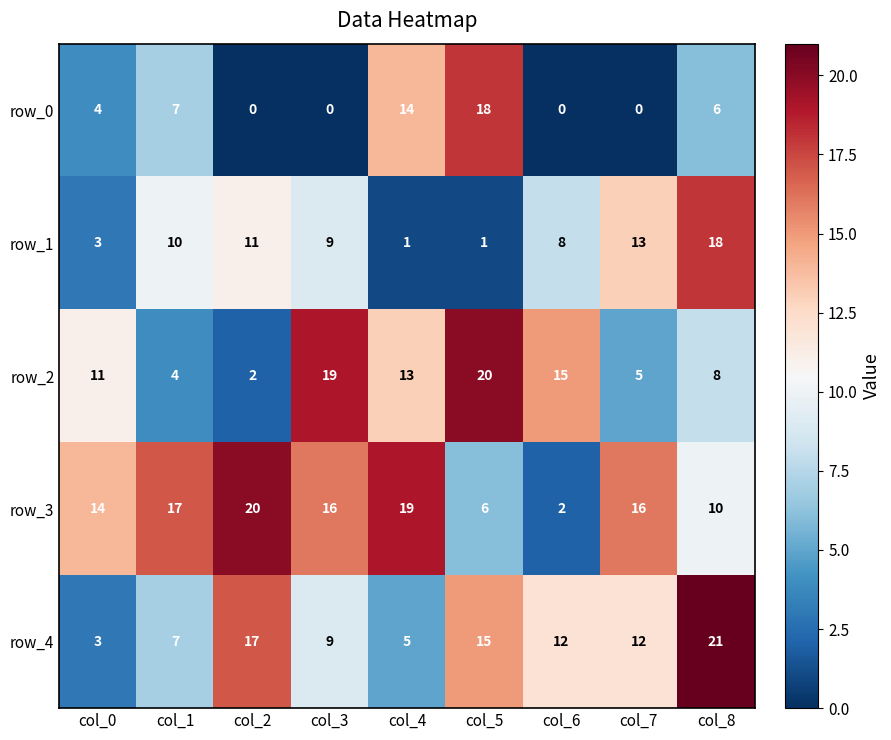

At which label is row_3 closest to 11?

col_8